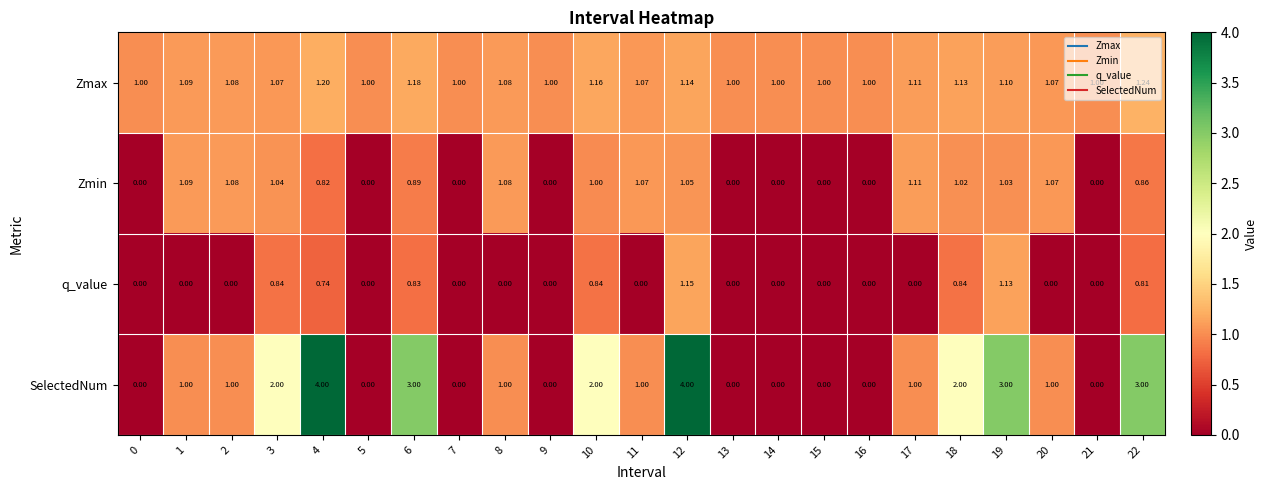

List the series in order of their peak value, lowest first.

Zmin, q_value, Zmax, SelectedNum